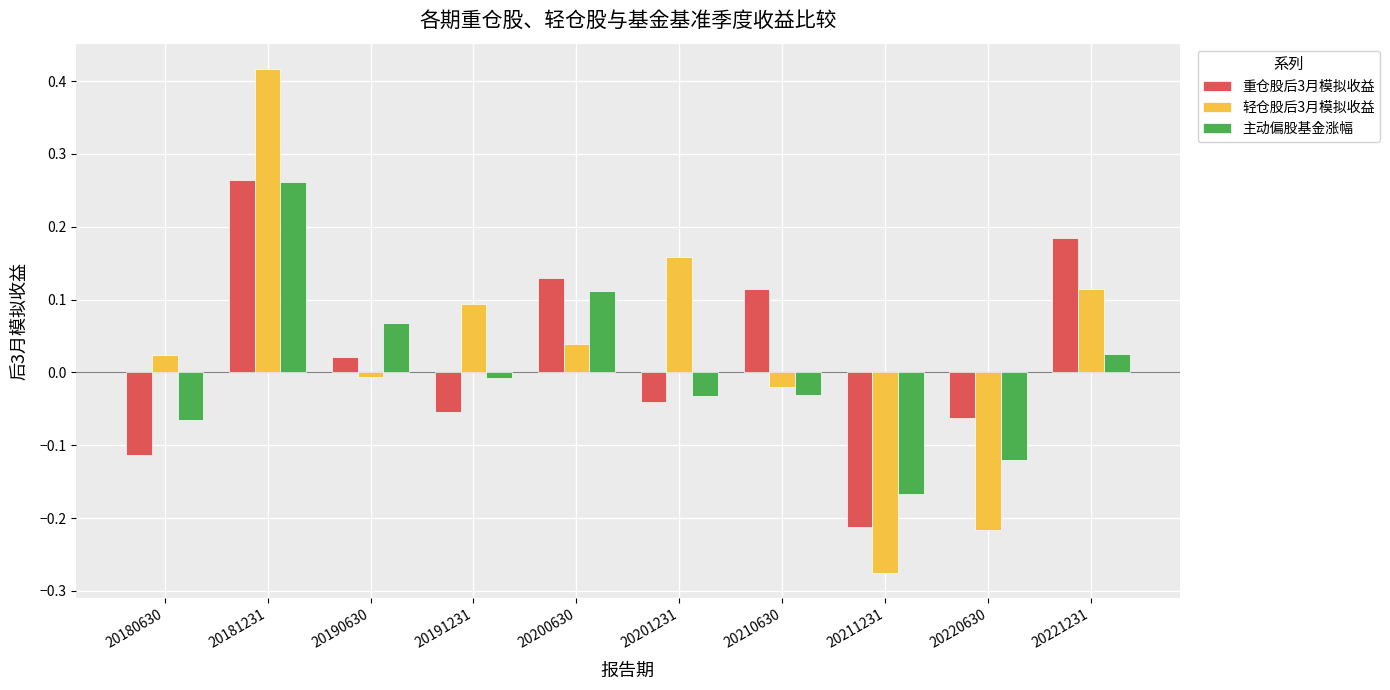

At which label does 轻仓股后3月模拟收益 reach its minimum?

20211231